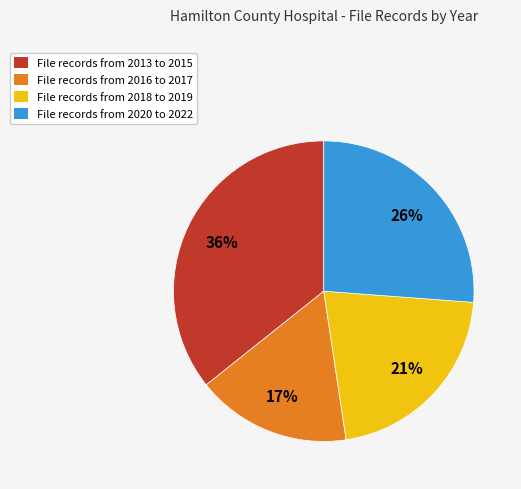

Is there a majority slice in this chart?

No